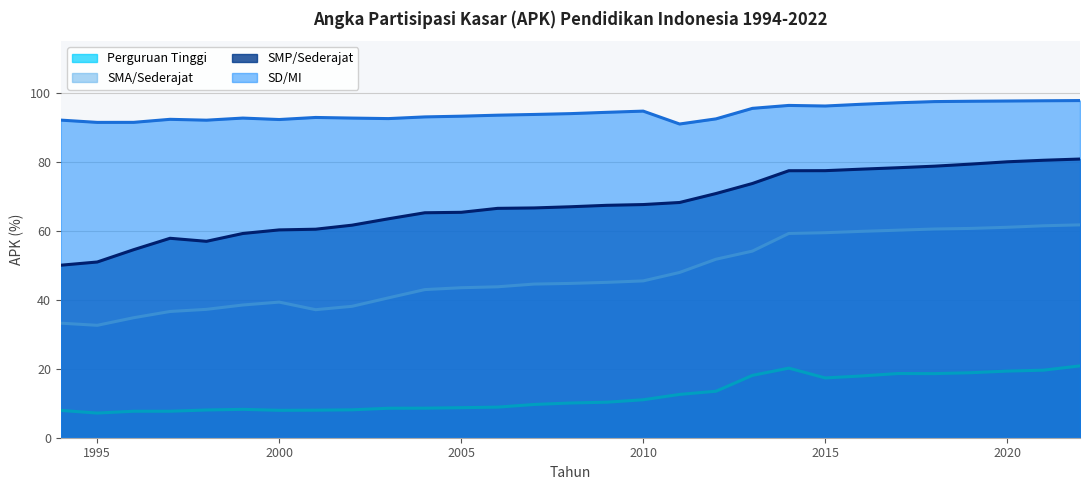

What is the average value of the SMA/Sederajat series?

47.5